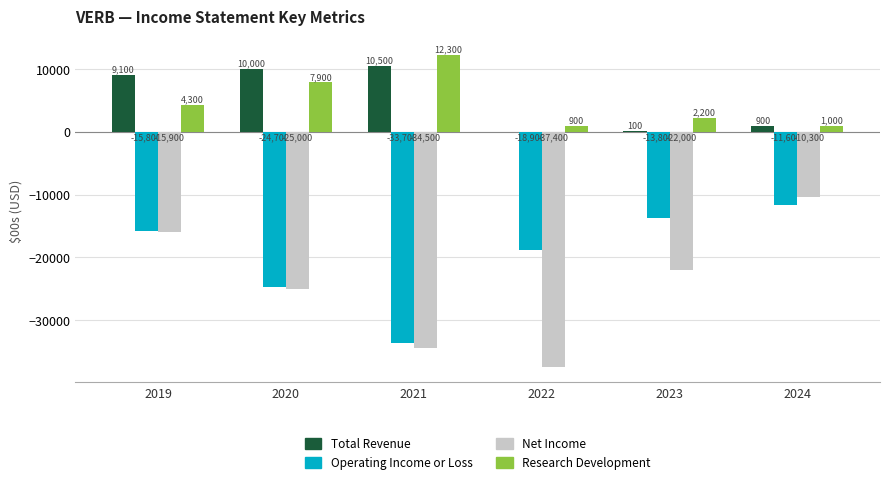

Which series has the largest total across all categories?

Total Revenue